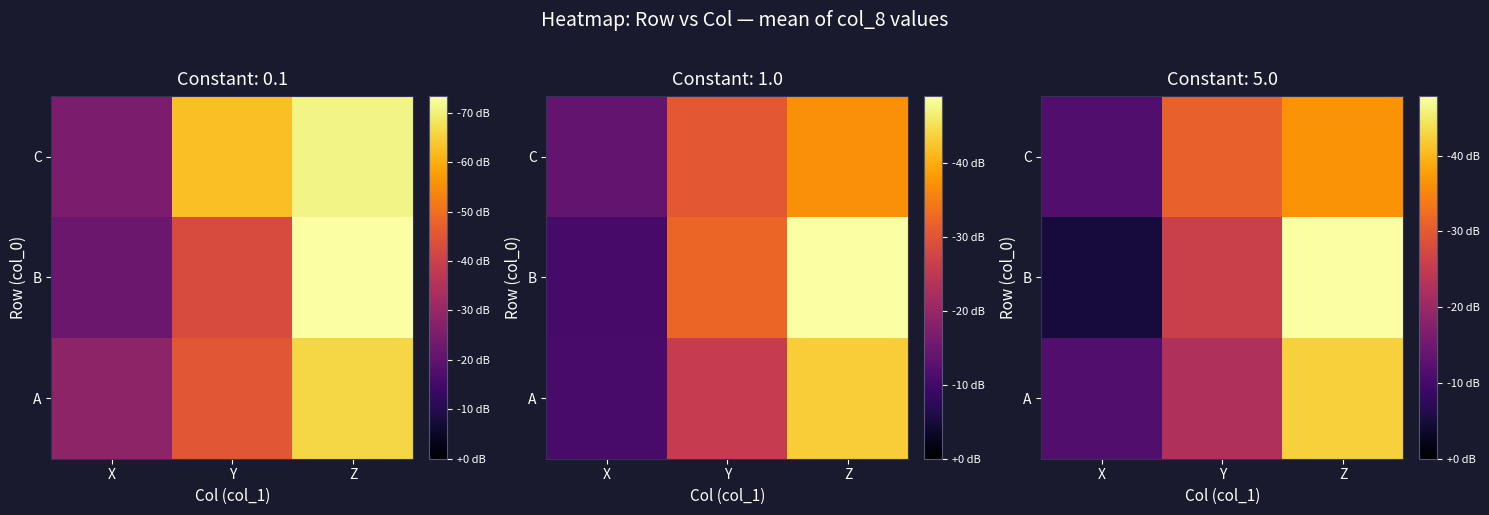

Between X and Y, which is larger?

Y